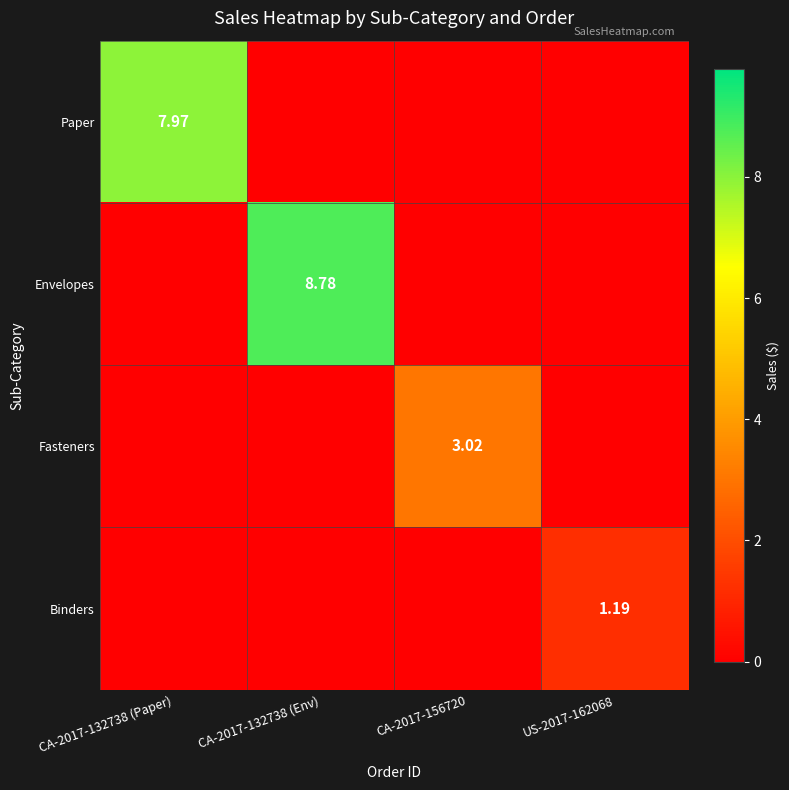

The value of Envelopes at CA-2017-132738 (Env) is 2.4. True or false?

False